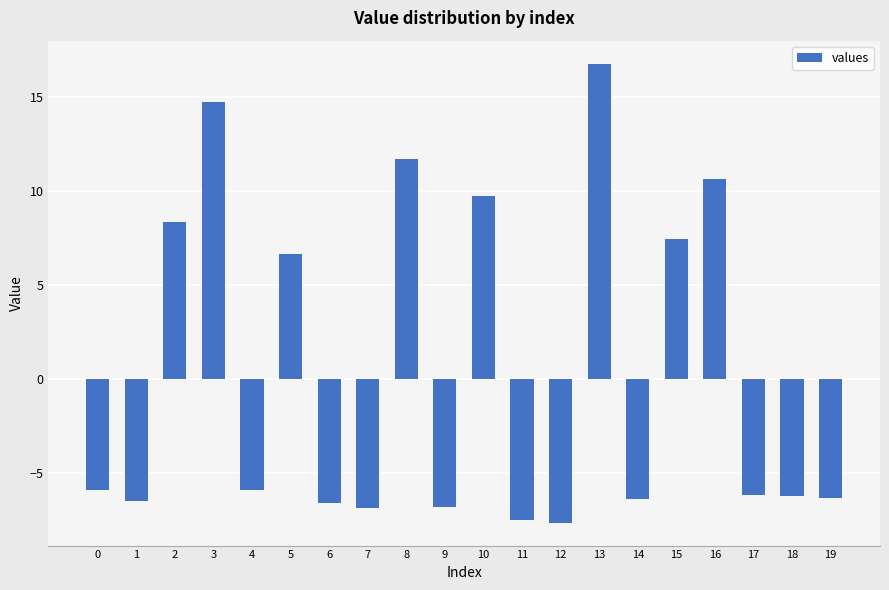

How many values are below -5?

12